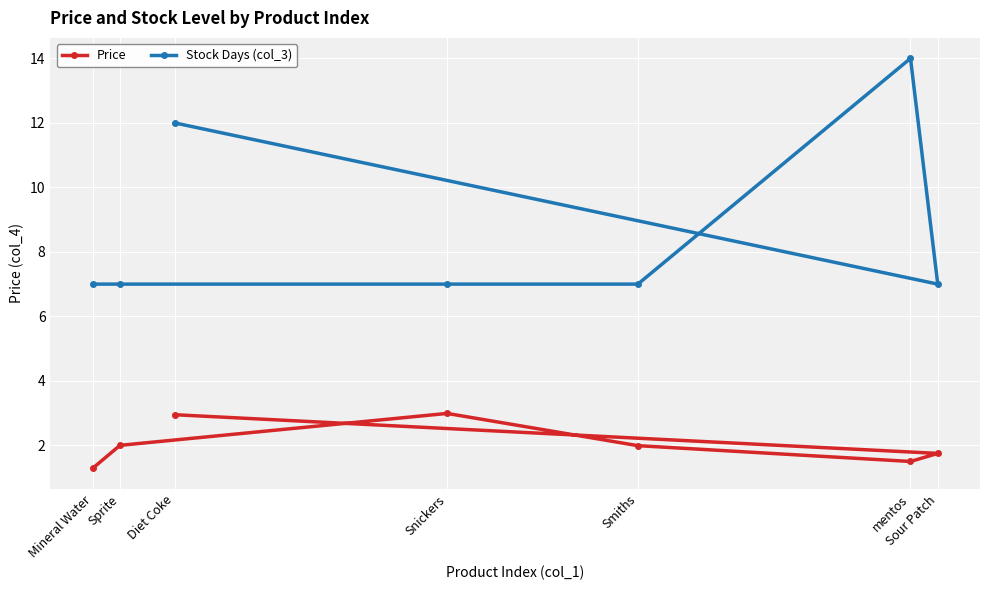

Reading right to left, transcribe all the data shown in this chart.

Price: Sour Patch=1.8	mentos=1.5	Smiths=2.0	Snickers=3.0	Diet Coke=3.0	Sprite=2.0	Mineral Water=1.3
Stock Days (col_3): Sour Patch=7.0	mentos=14.0	Smiths=7.0	Snickers=7.0	Diet Coke=12.0	Sprite=7.0	Mineral Water=7.0